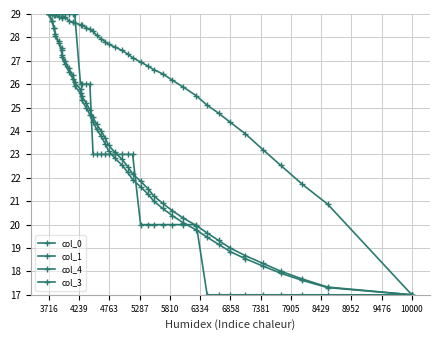

How many series are shown in this chart?

4